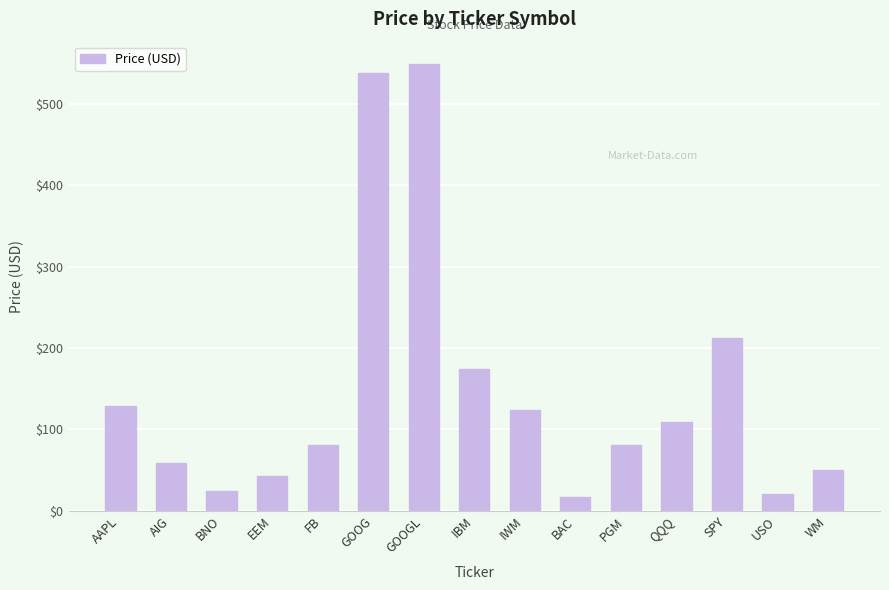

What is the smallest value displayed?

16.5